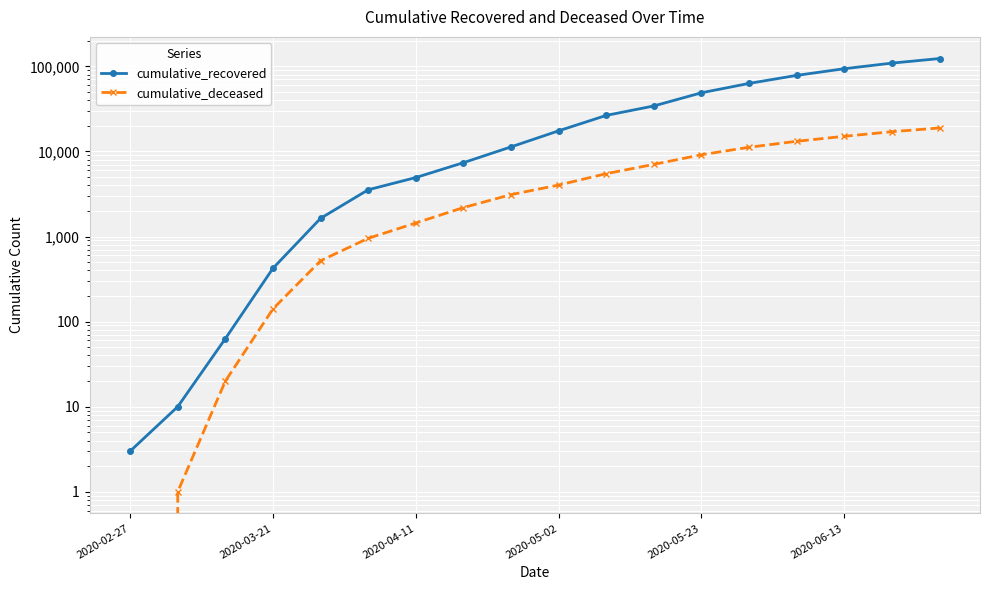

True or false: cumulative_recovered has more than 1 interior local peaks.

False